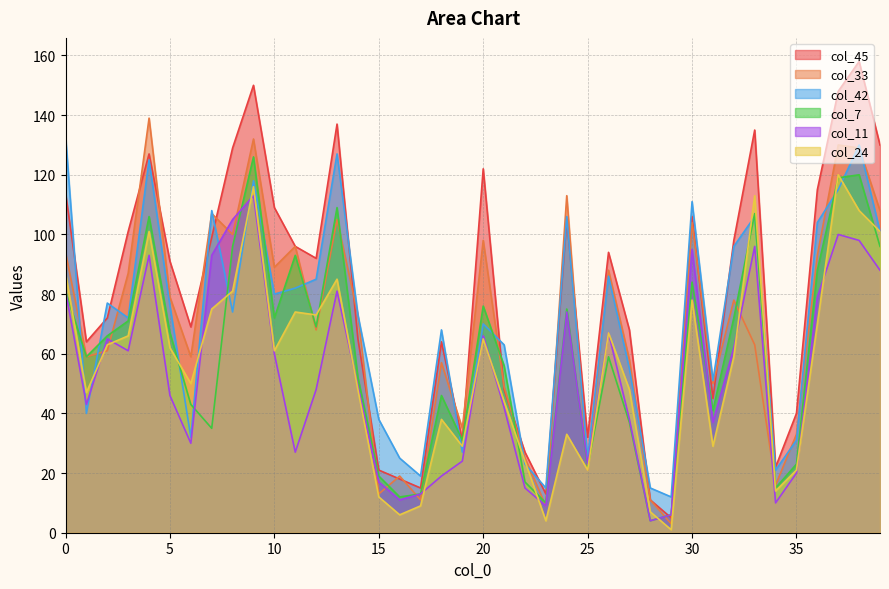

What is the sum of the col_45 values at 8 and 21?

177